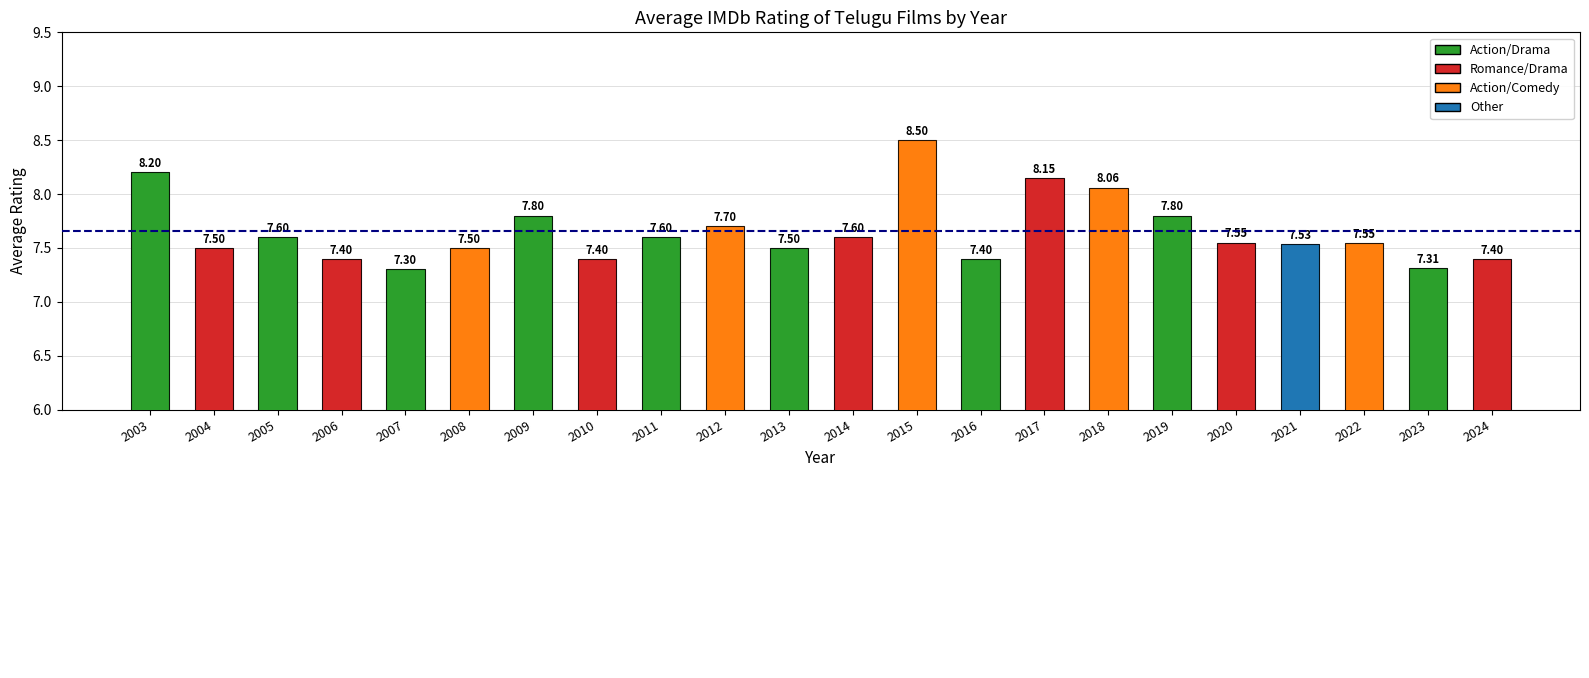

What is the sum of the values at 2008 and 2022?

15.0